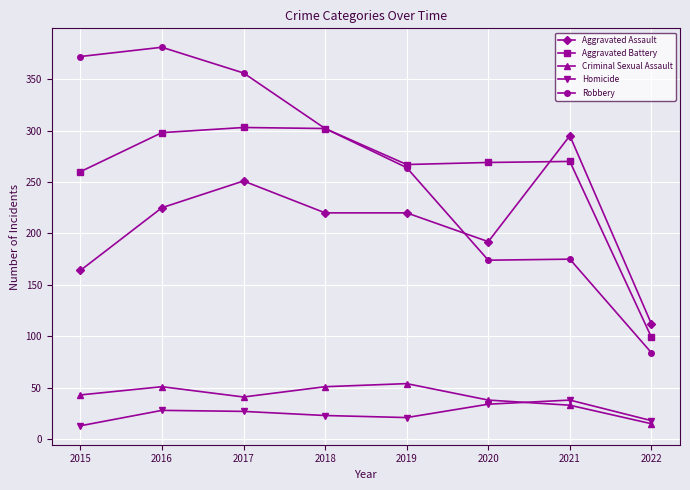

Read the Aggravated Battery value at 2020.

269